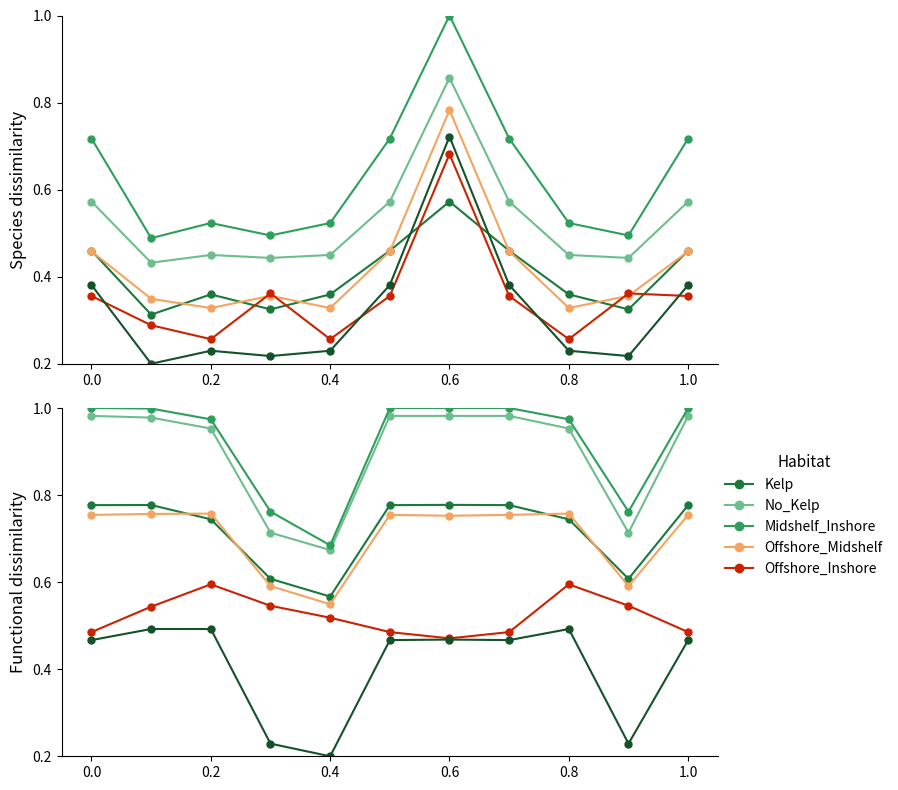

Is this an area chart (filled region under the line)?

No